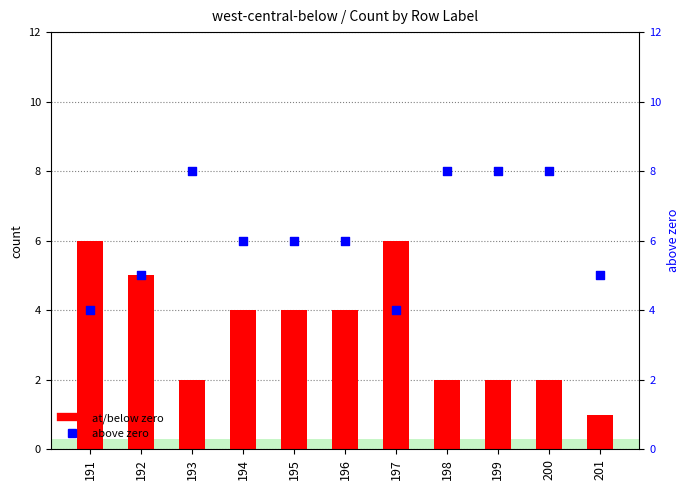

Which series contains the highest Y value?

above zero